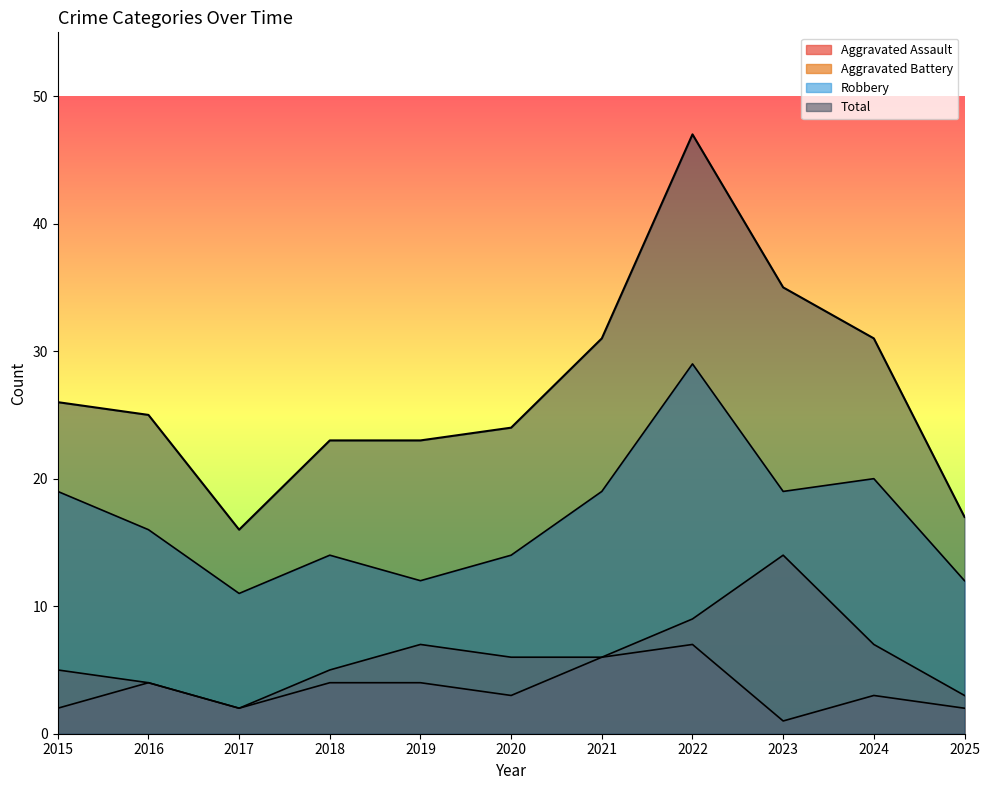

True or false: Robbery has more than 2 interior local peaks.

True